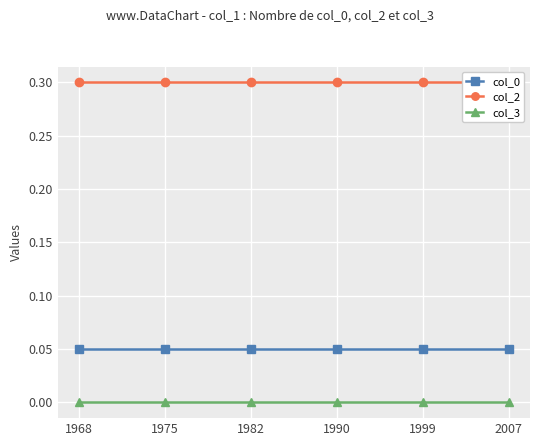

The value of col_2 at 1990 is 0.5. True or false?

False